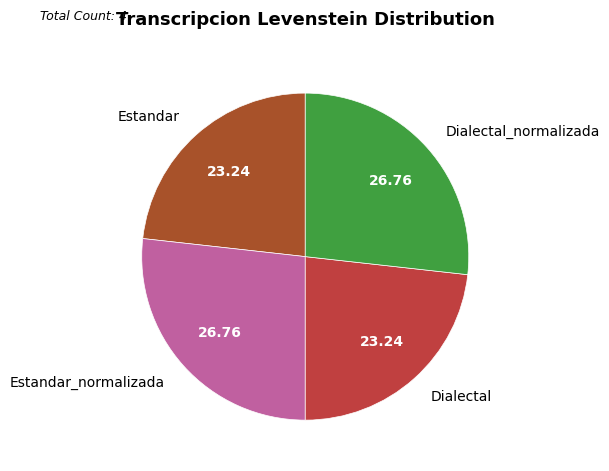

Is there a majority slice in this chart?

No